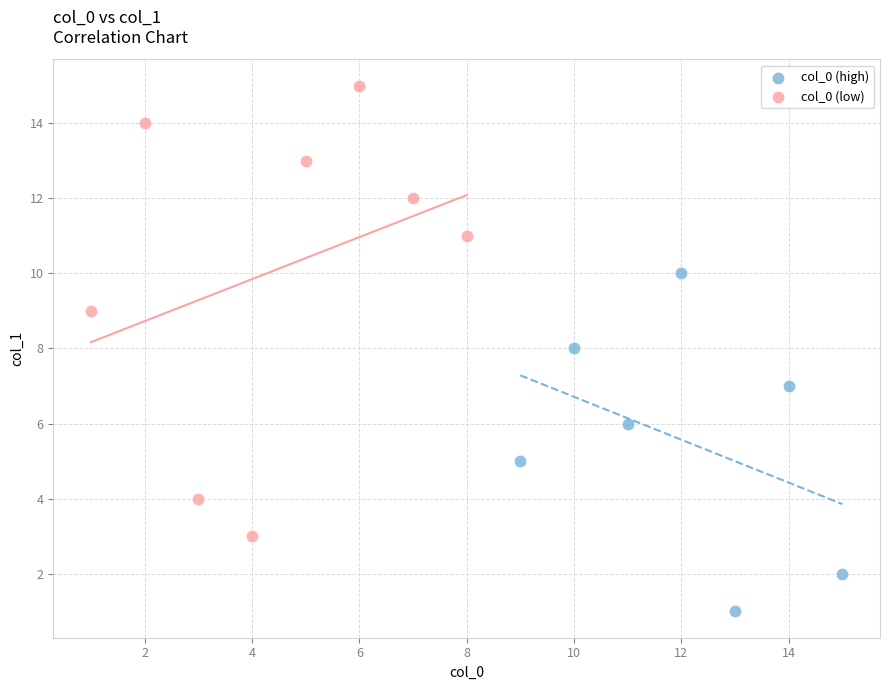

Which series reaches the maximum Y coordinate?

col_0 (low)